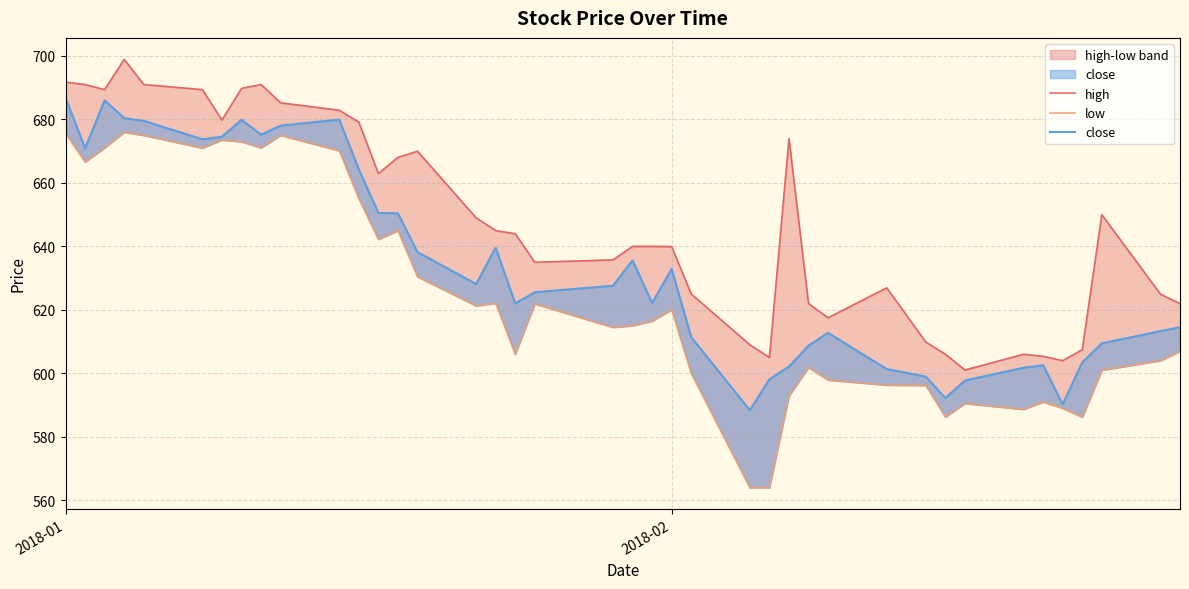

Rank the series at 2018-02 from highest to lowest value.

high, close, low